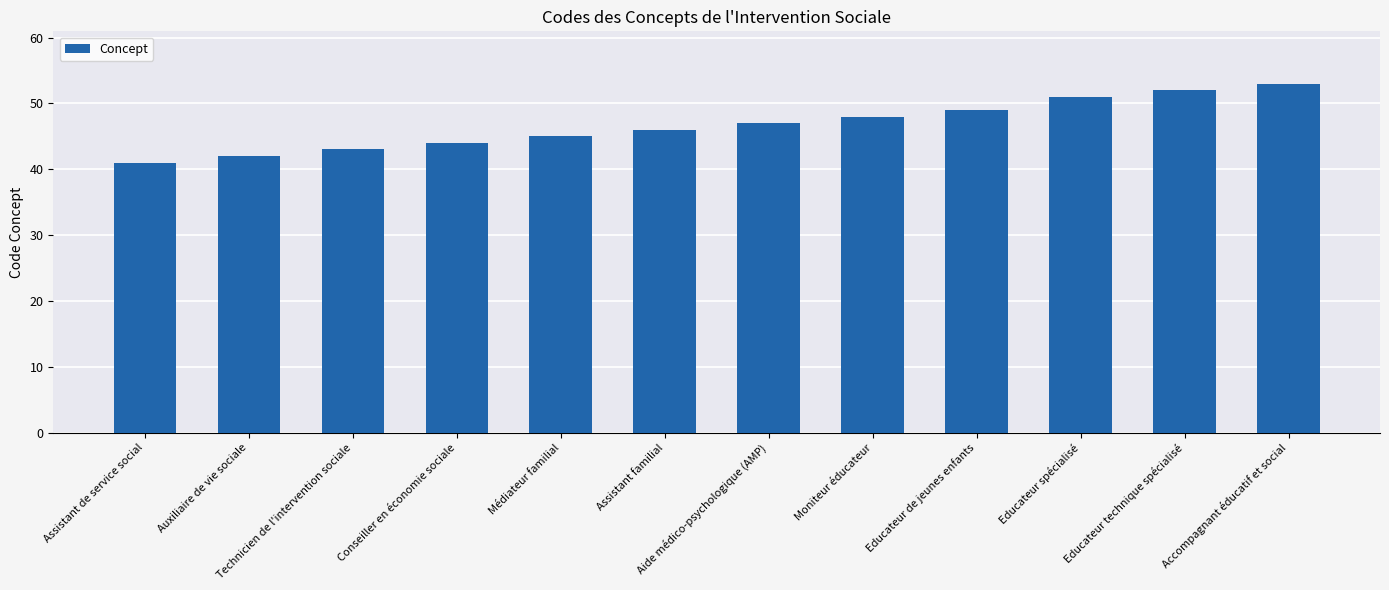

How many distinct data groups are displayed?

1